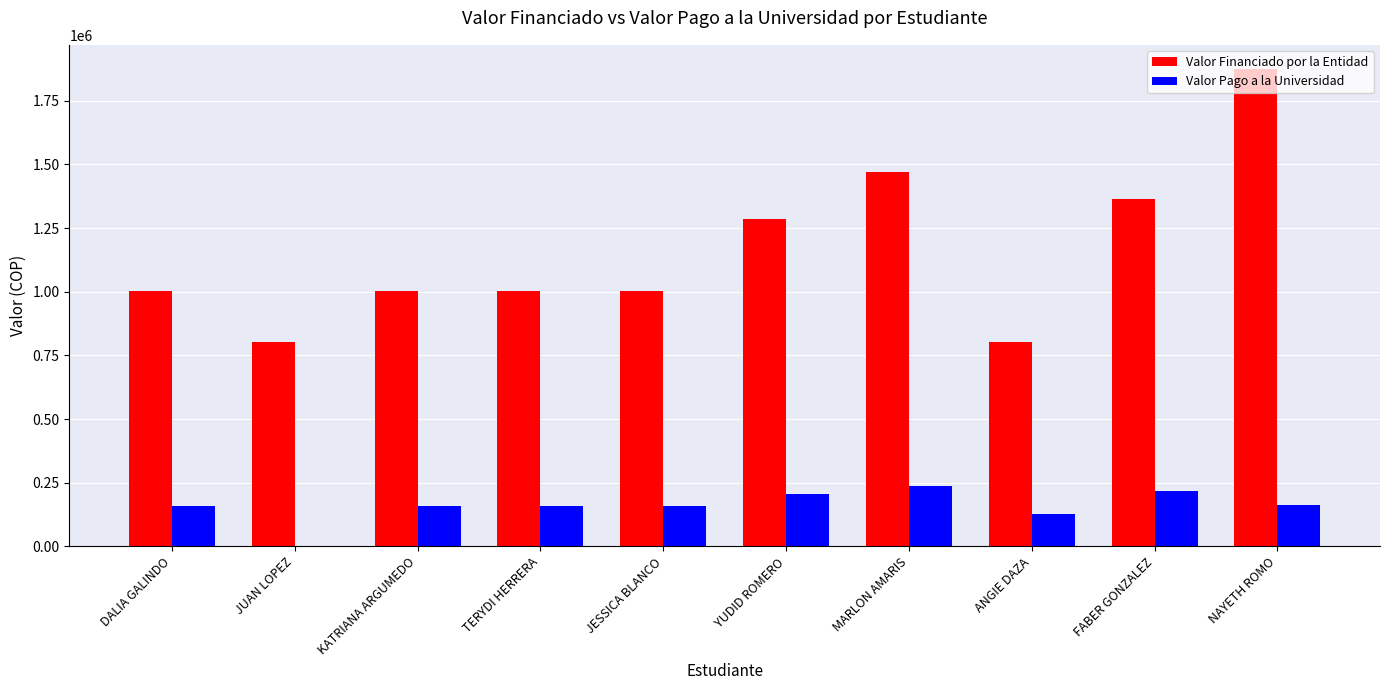

What is the spread (max minus min) of values at DALIA GALINDO?

841513